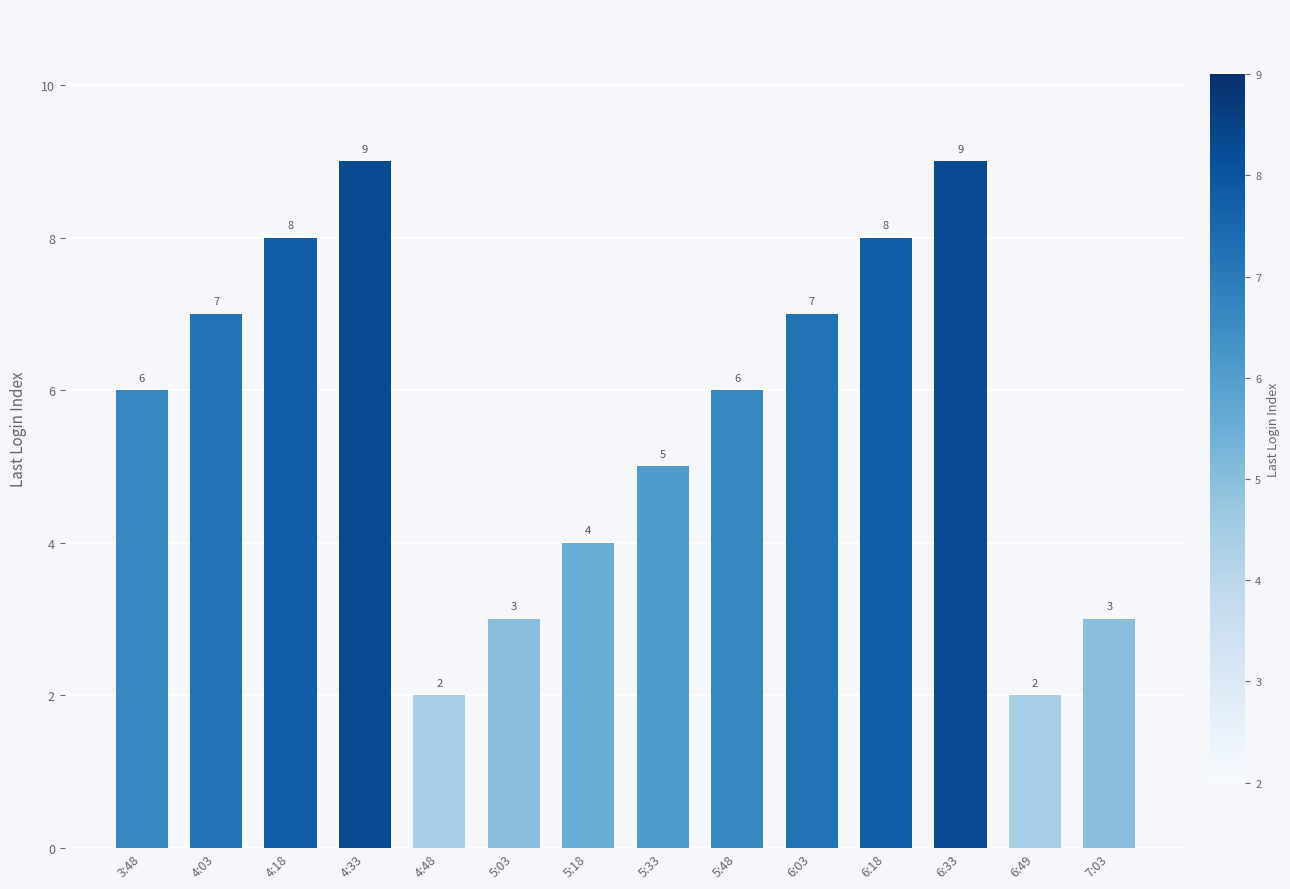

What is the maximum value shown in the chart?

9